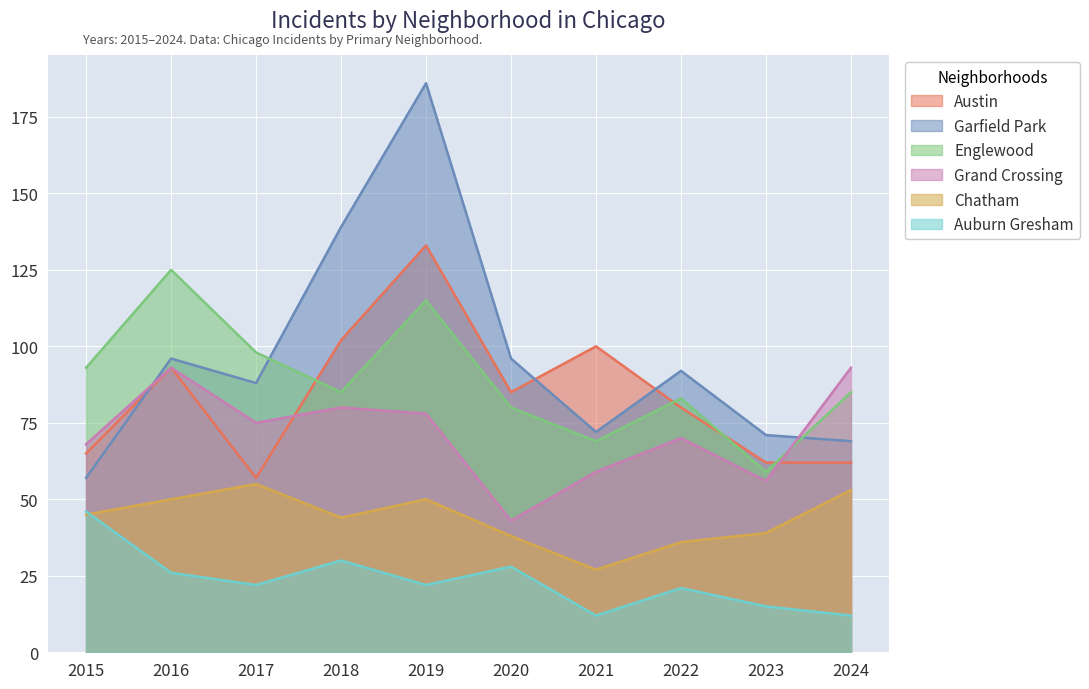

What is the approximate value of Chatham at 2020, to the nearest 10?

40